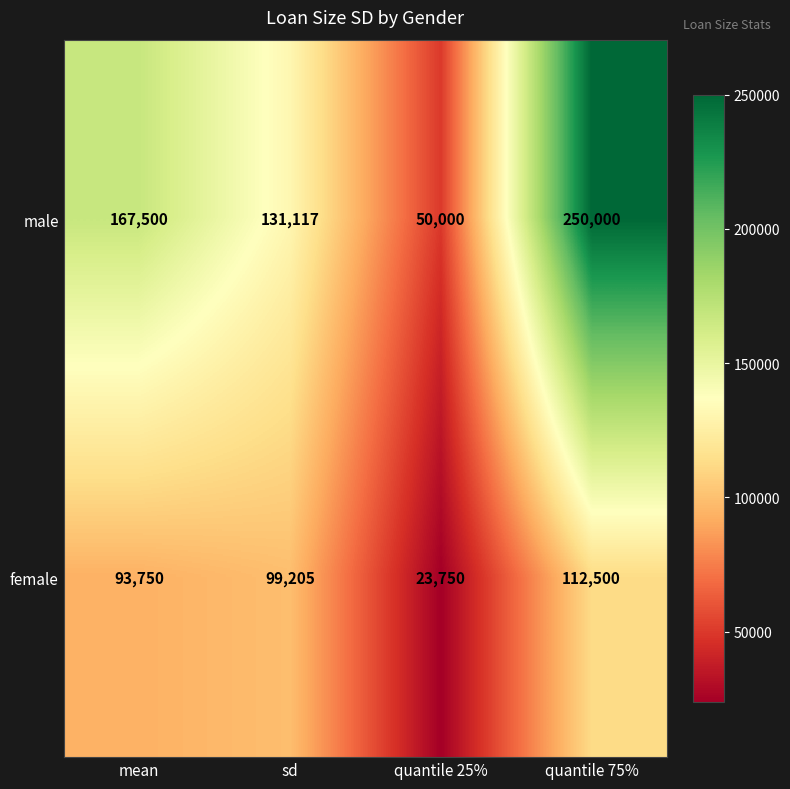

Which category has the lowest value across all series?

quantile 25%